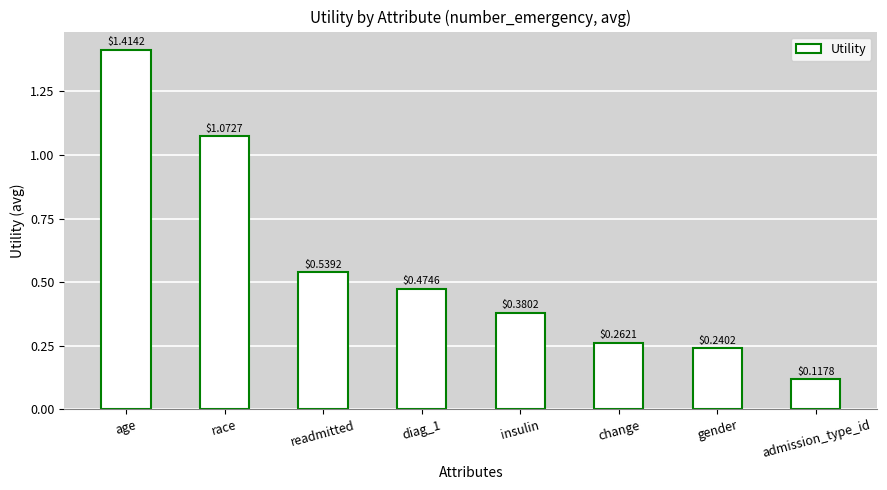

List the labels in order of value, smallest first.

admission_type_id, gender, change, insulin, diag_1, readmitted, race, age